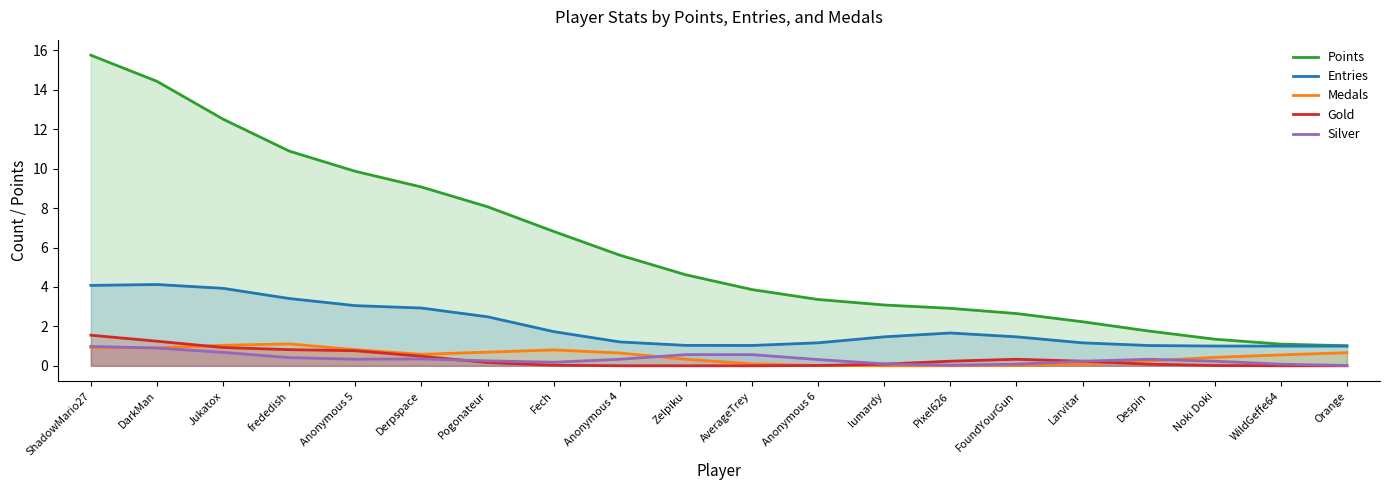

Which series has the largest total across all categories?

Points